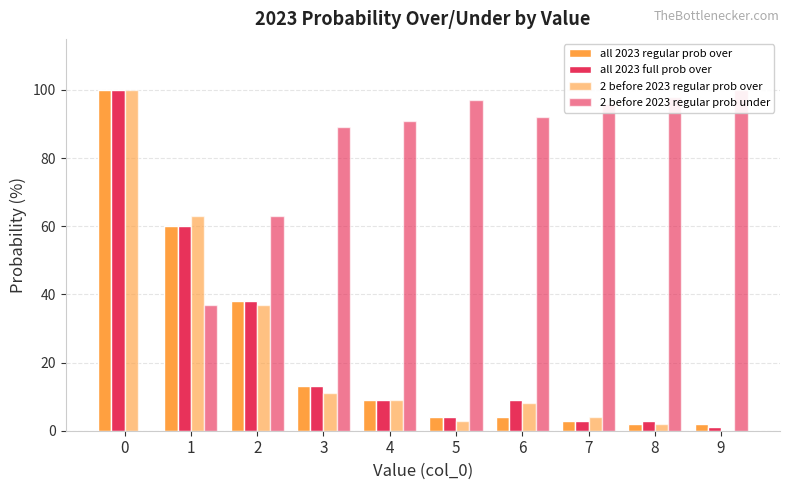

Is the value of all 2023 regular prob over at 3 greater than the value of 2 before 2023 regular prob over at 3?

Yes